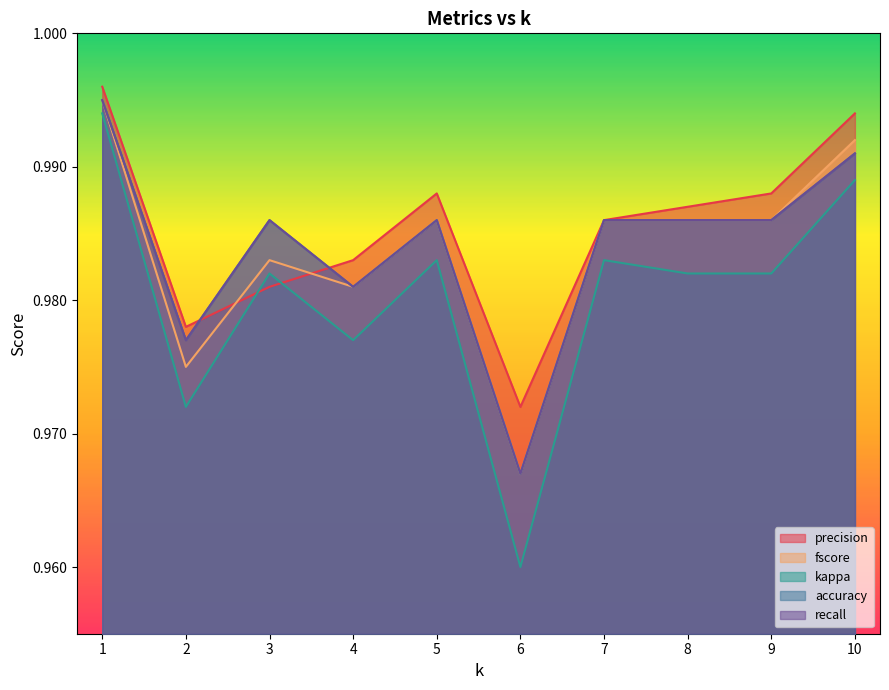

Count the number of data series in this chart.

5